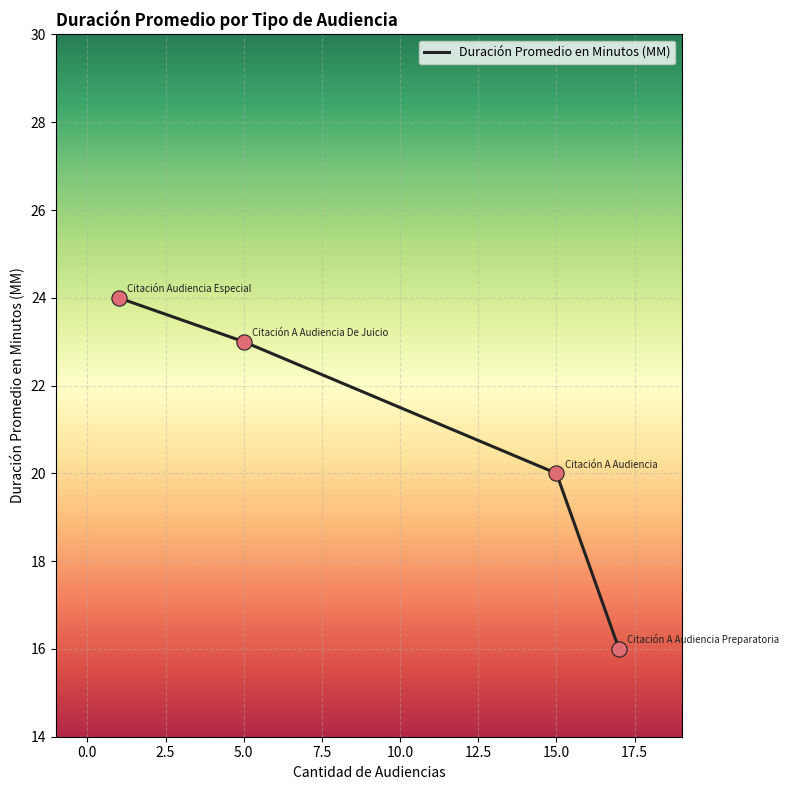

What is the smallest value displayed?

16